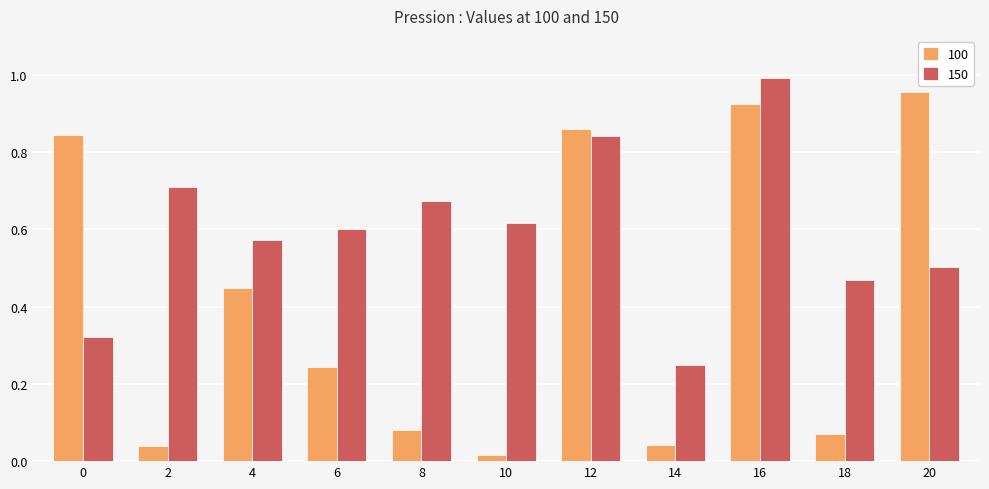

True or false: 150 has a value of 0.6 at 0.

False